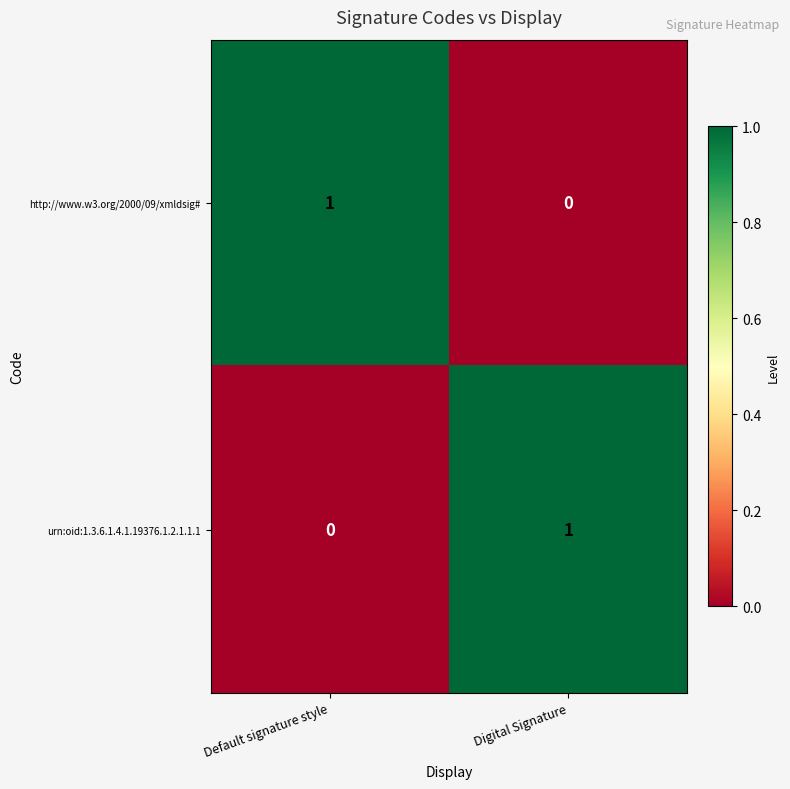

Reading left to right, what are all the values shown in this chart?

http://www.w3.org/2000/09/xmldsig#: Default signature style=1	Digital Signature=0
urn:oid:1.3.6.1.4.1.19376.1.2.1.1.1: Default signature style=0	Digital Signature=1